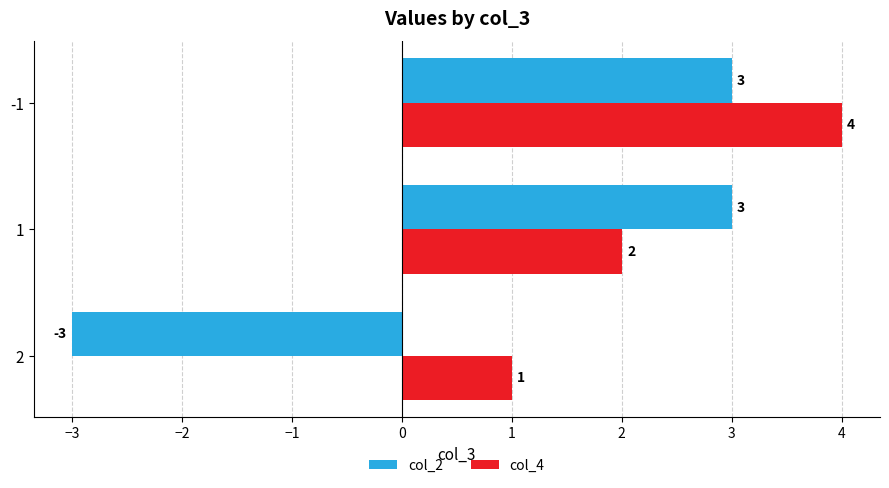

At which label is col_4 closest to 2?

1